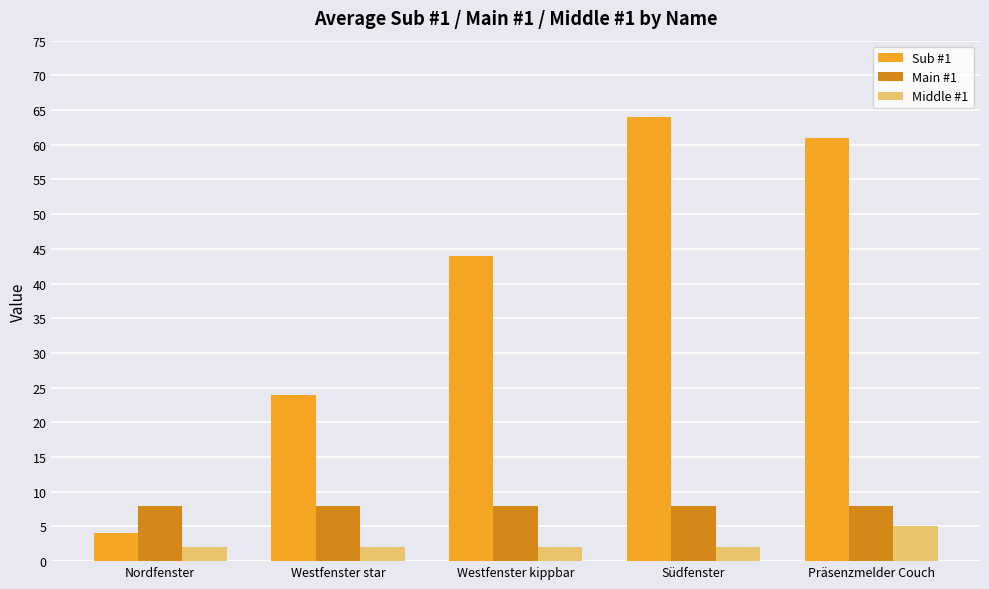

Are the bars grouped side by side (vs. stacked)?

Yes